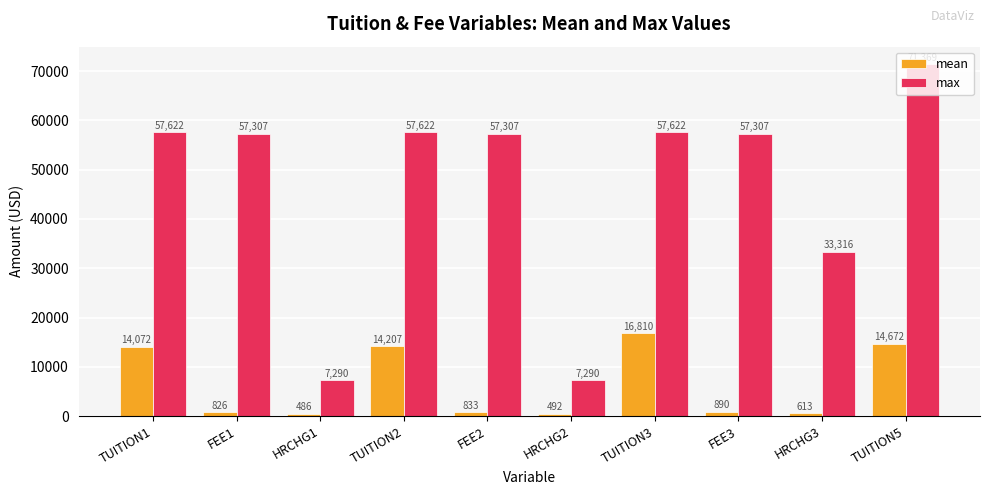

List the series in order of their overall mean, lowest first.

mean, max